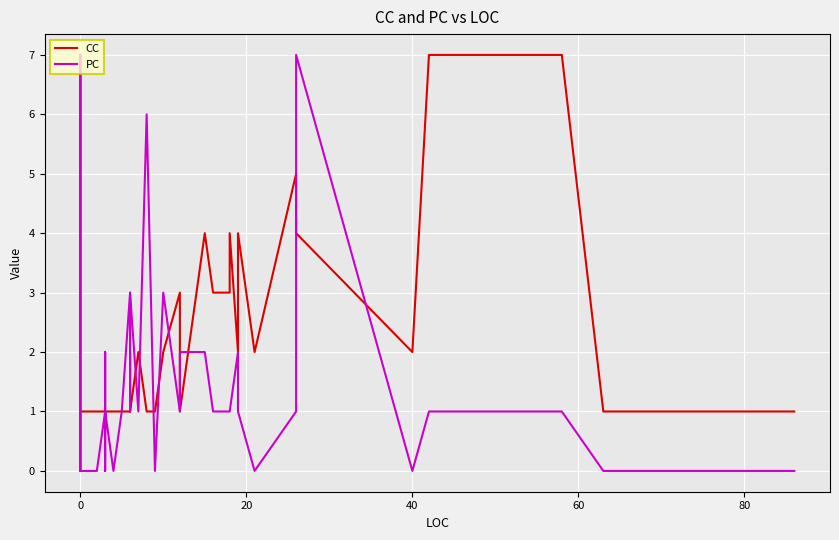

What is the highest value of the PC series?

7